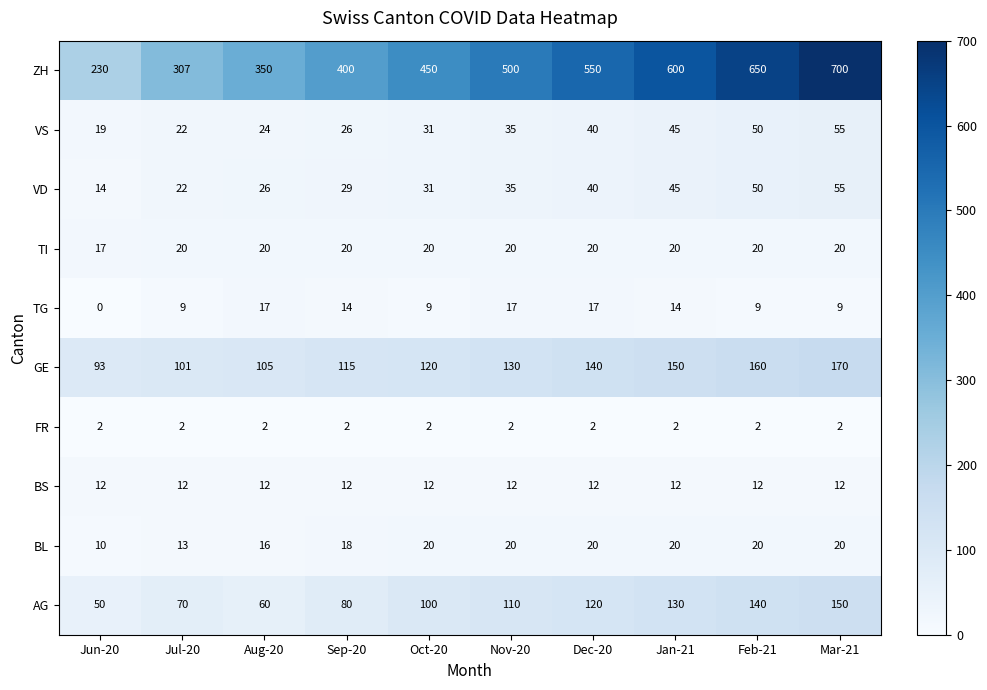

What is the maximum value shown in the chart?

700